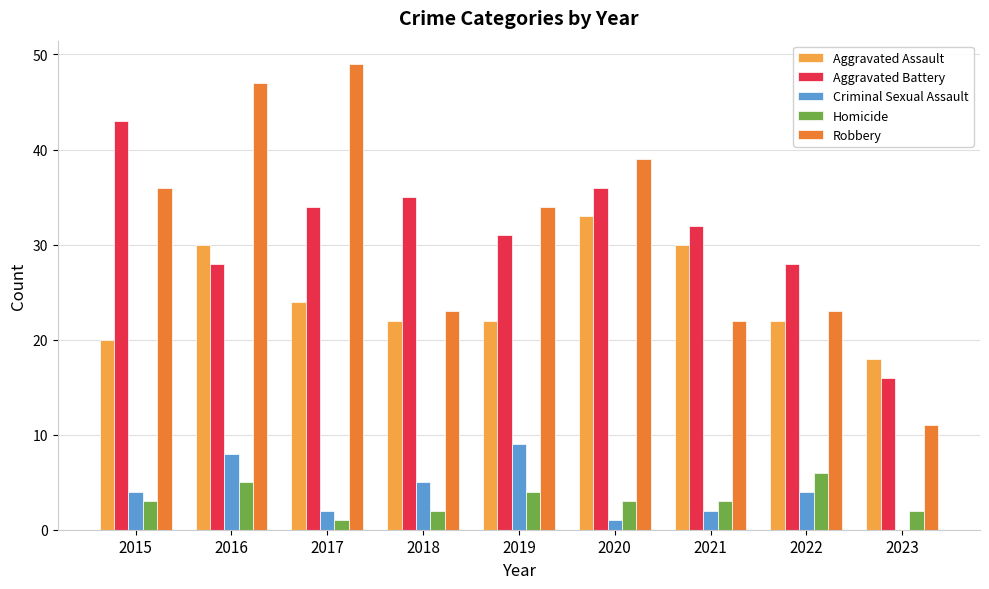

Which category has the highest value in the Aggravated Assault series?

2020